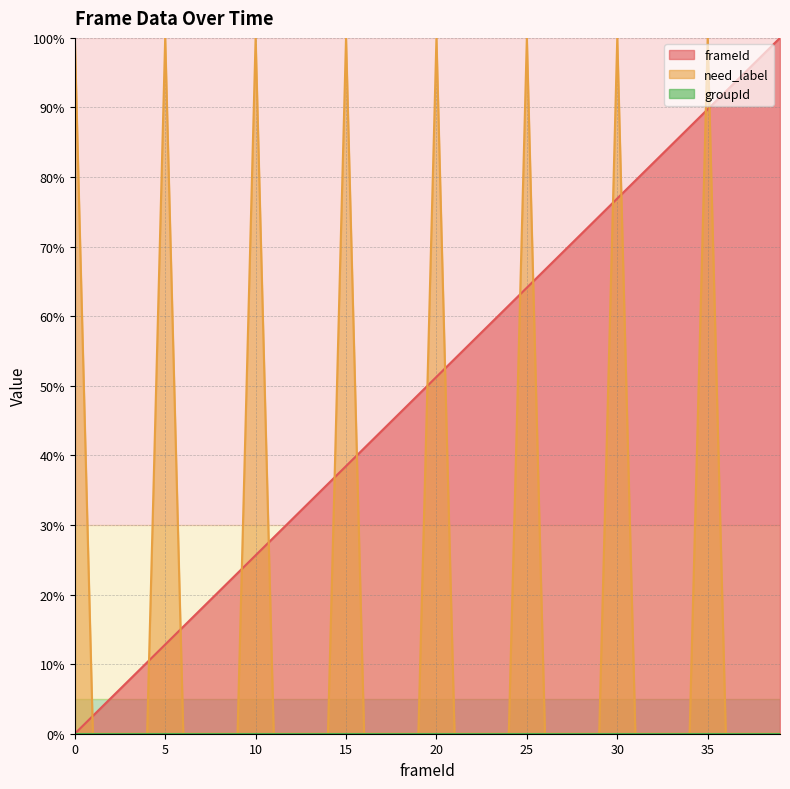

Between which two adjacent categories do need_label and frameId first intersect?

0 and 1